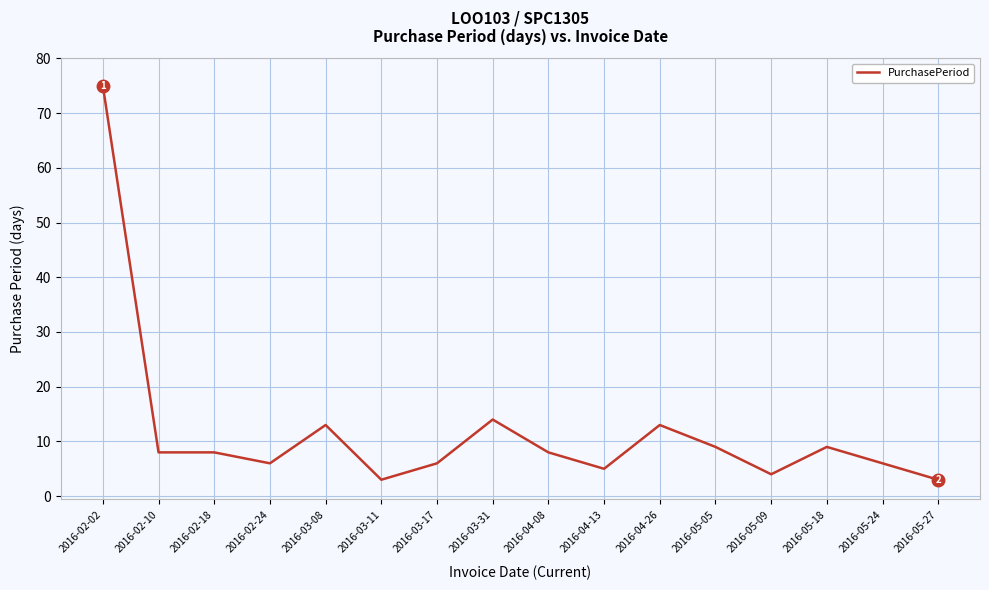

True or false: the data shows 5 at 2016-04-13.

True